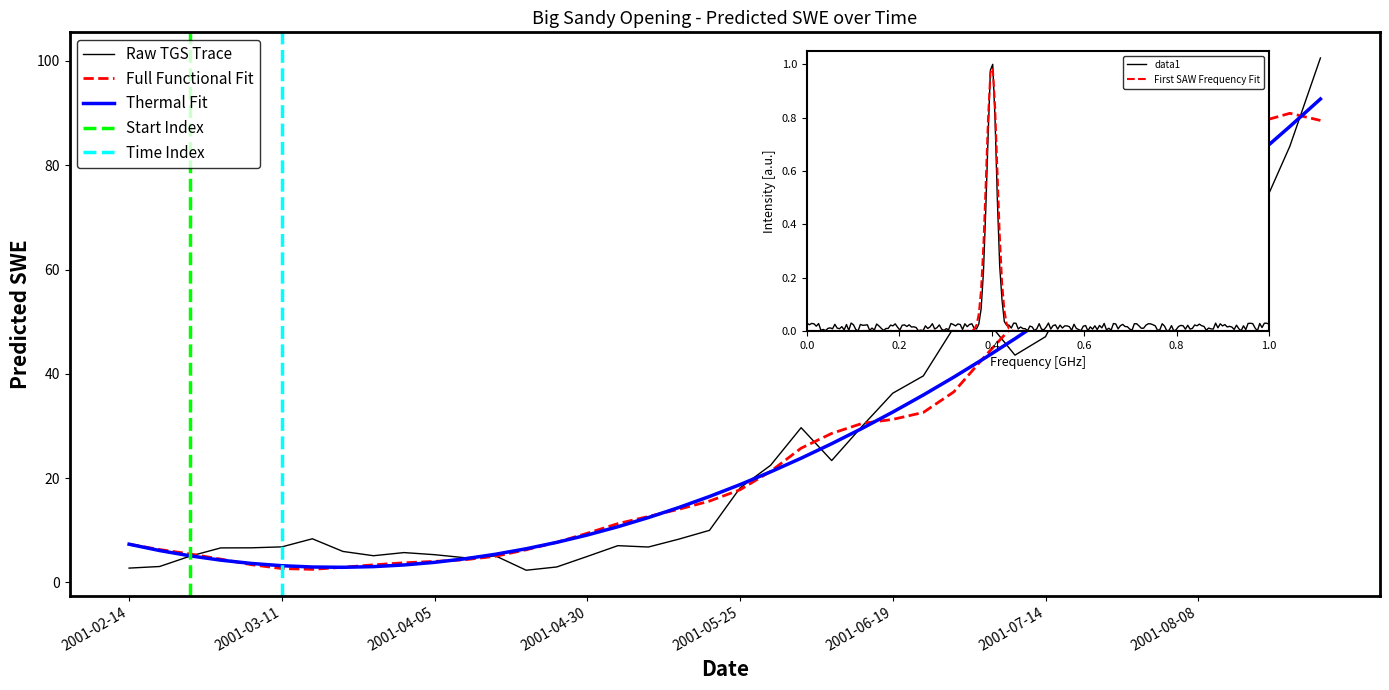

How many interior local peaks (higher than both neighbors) does the data have?

9